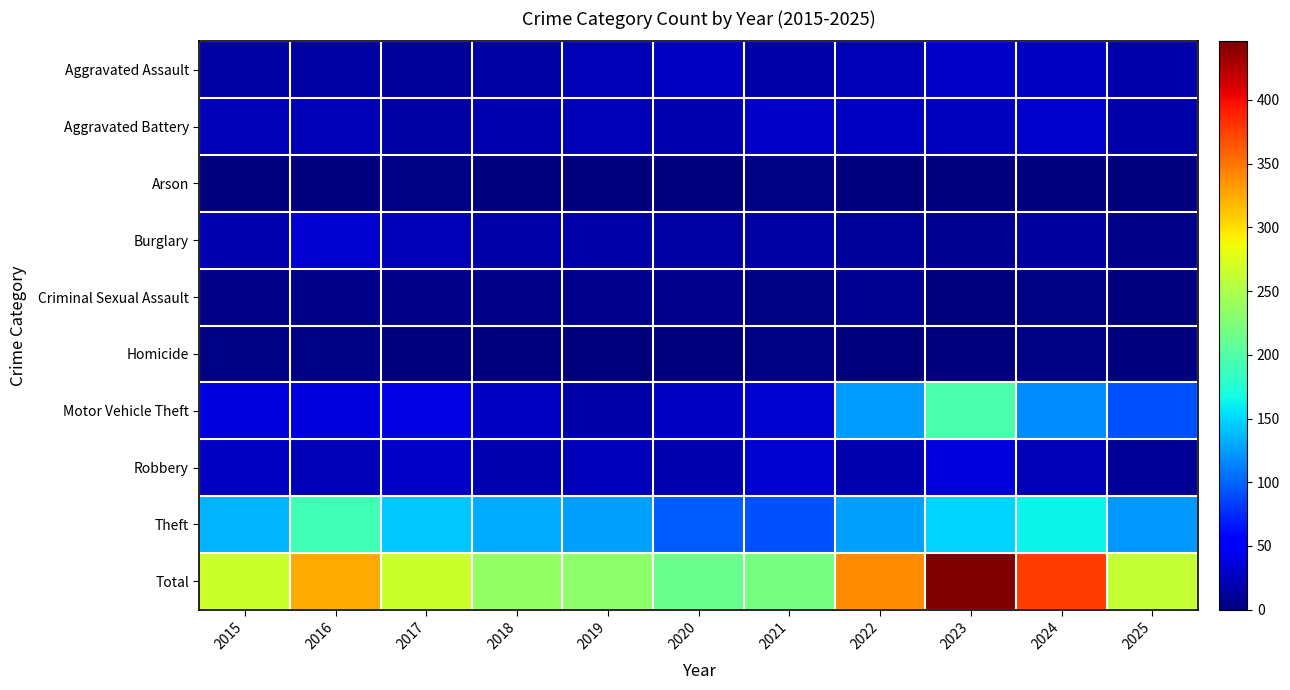

Count the number of data series in this chart.

10